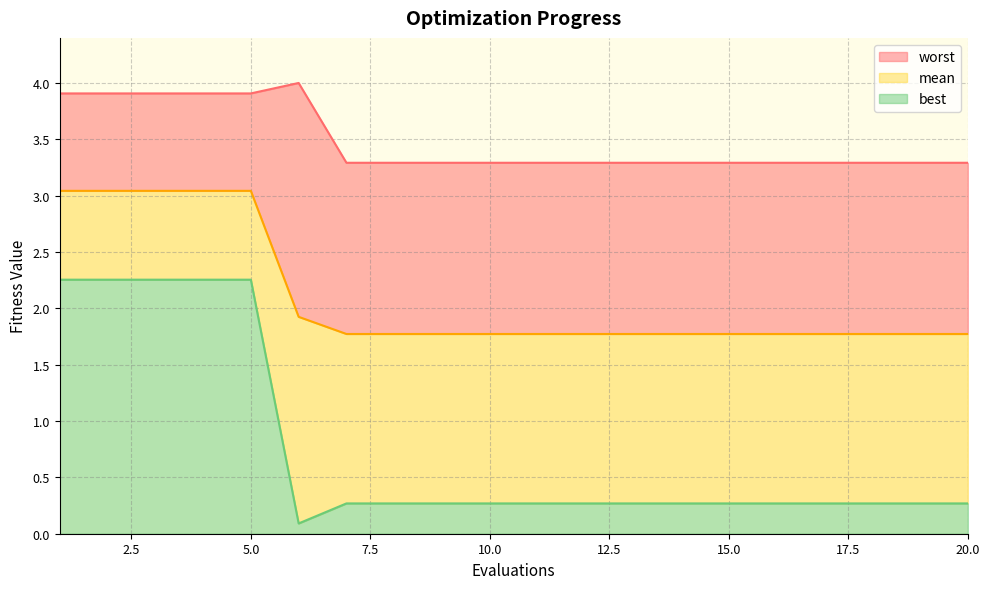

What is the average value of the worst_line series?

3.5